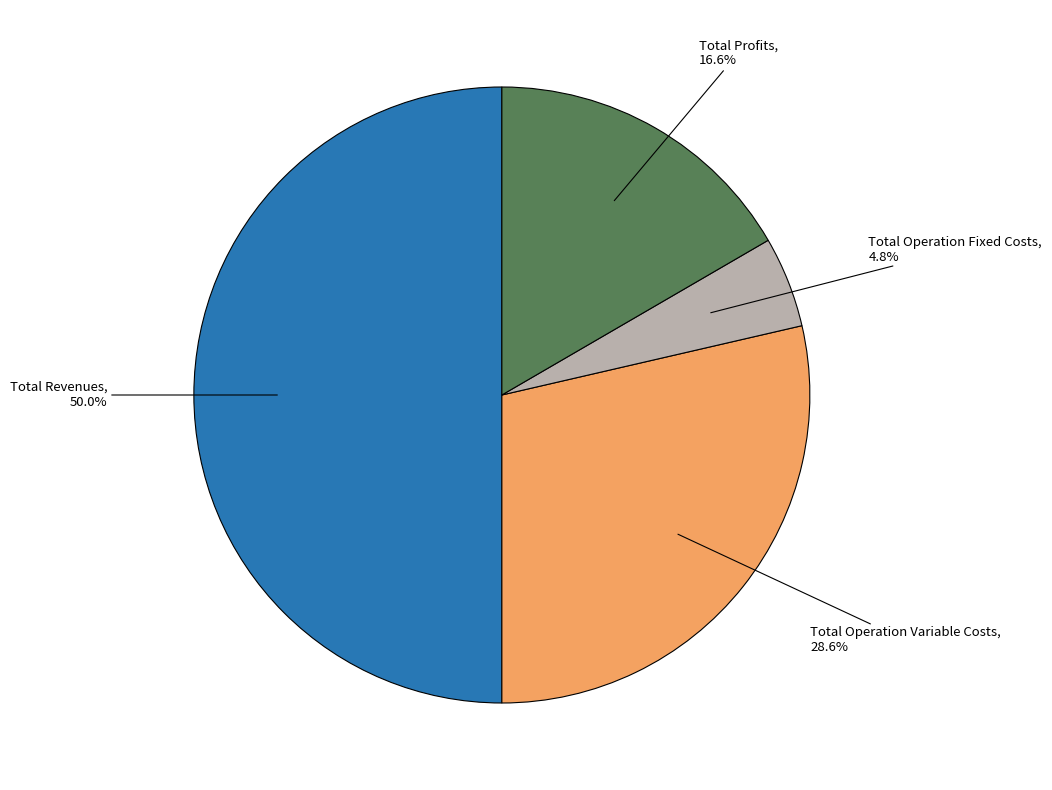

Count the number of slices in the pie.

4